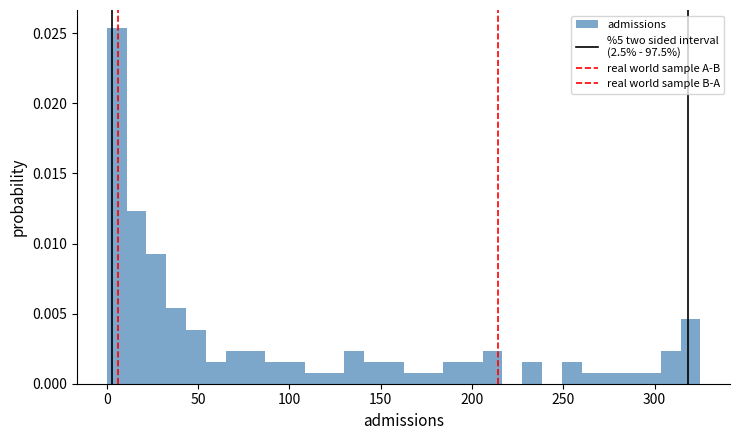

Around what value on the x-axis is the tallest bar? Give the approximate position of its centre, as read against the axis.

5